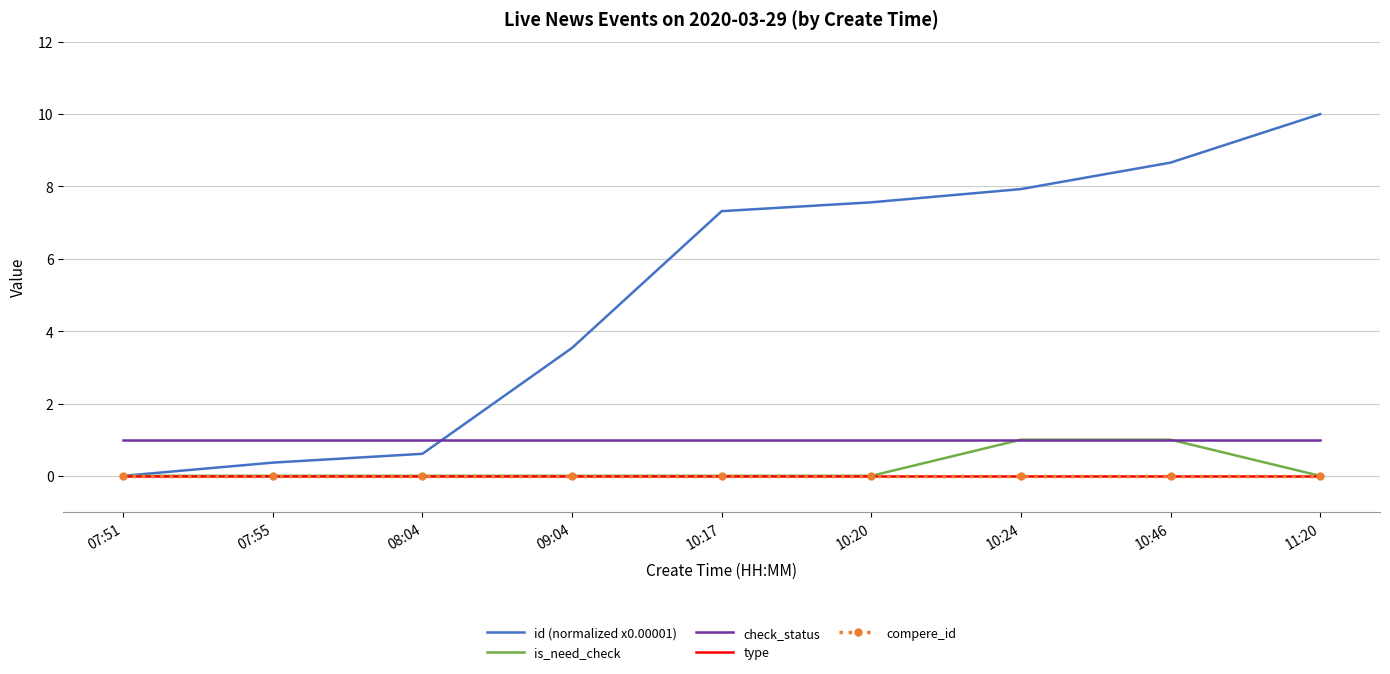

Reading right to left, what are all the values shown in this chart?

id (normalized x0.00001): 10.0	8.7	7.9	7.6	7.3	3.5	0.6	0.4	0.0
is_need_check: 0.0	1.0	1.0	0.0	0.0	0.0	0.0	0.0	0.0
check_status: 1.0	1.0	1.0	1.0	1.0	1.0	1.0	1.0	1.0
type: 0.0	0.0	0.0	0.0	0.0	0.0	0.0	0.0	0.0
compere_id: 0.0	0.0	0.0	0.0	0.0	0.0	0.0	0.0	0.0